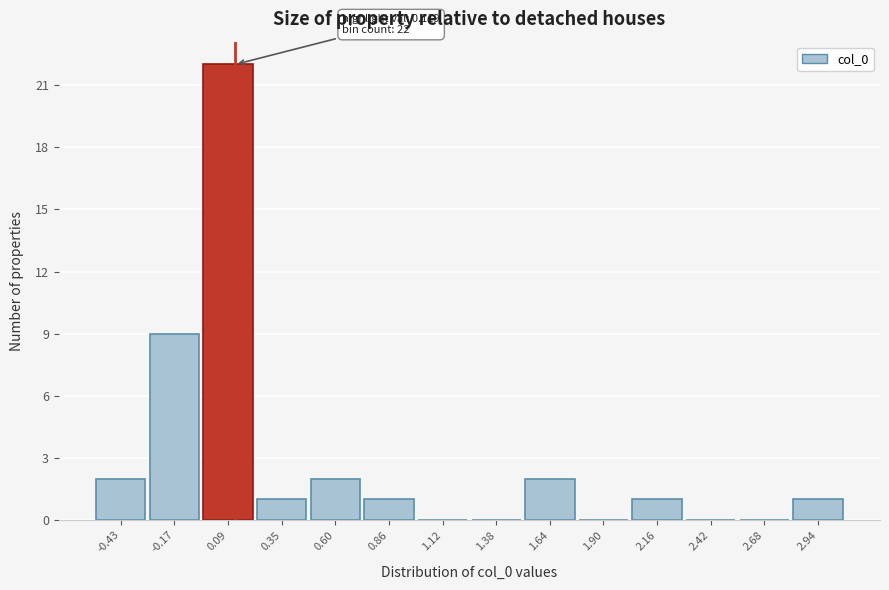

Which range on the x-axis has the tallest bar?

-0.05 to 0.20